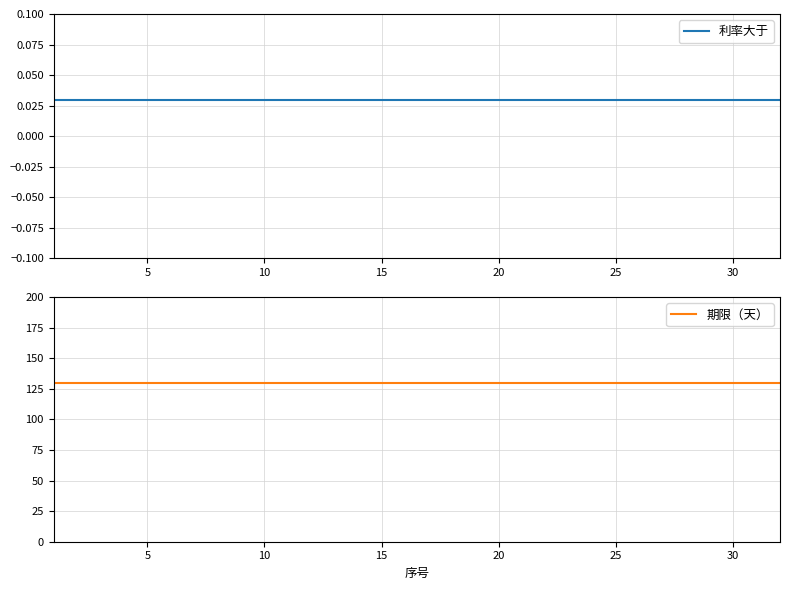

At how many categories does at least one series exceed 107?

31